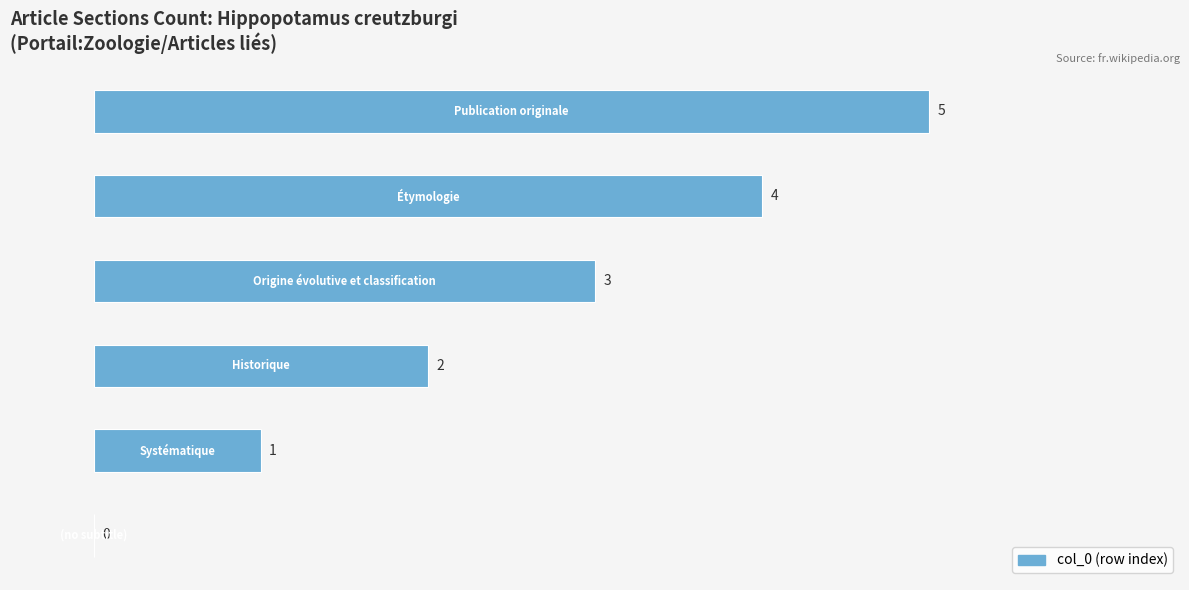

What is the maximum value shown in the chart?

5